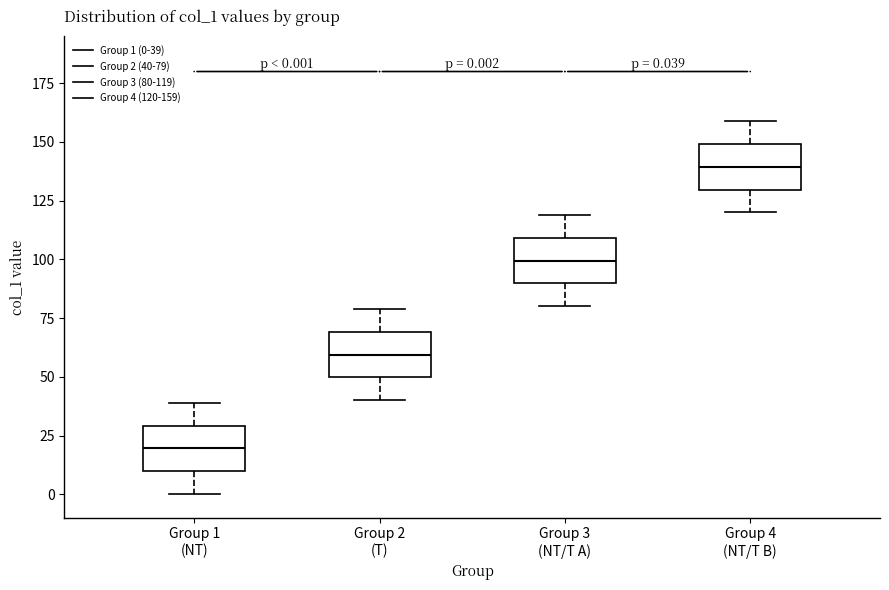

Which box has the lowest median line?

Group 1 (NT)